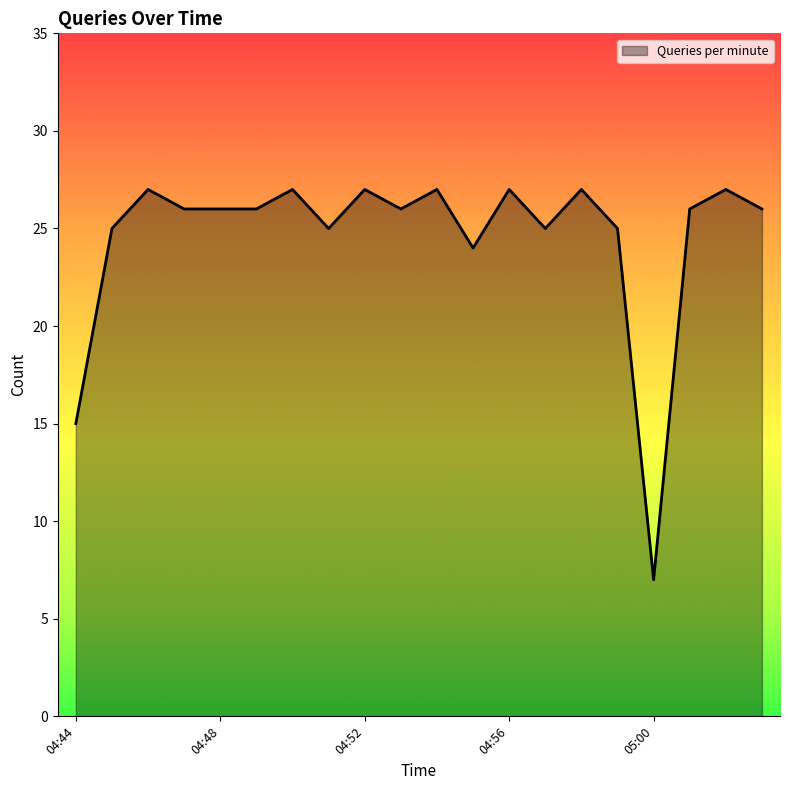

What is the maximum value shown in the chart?

27